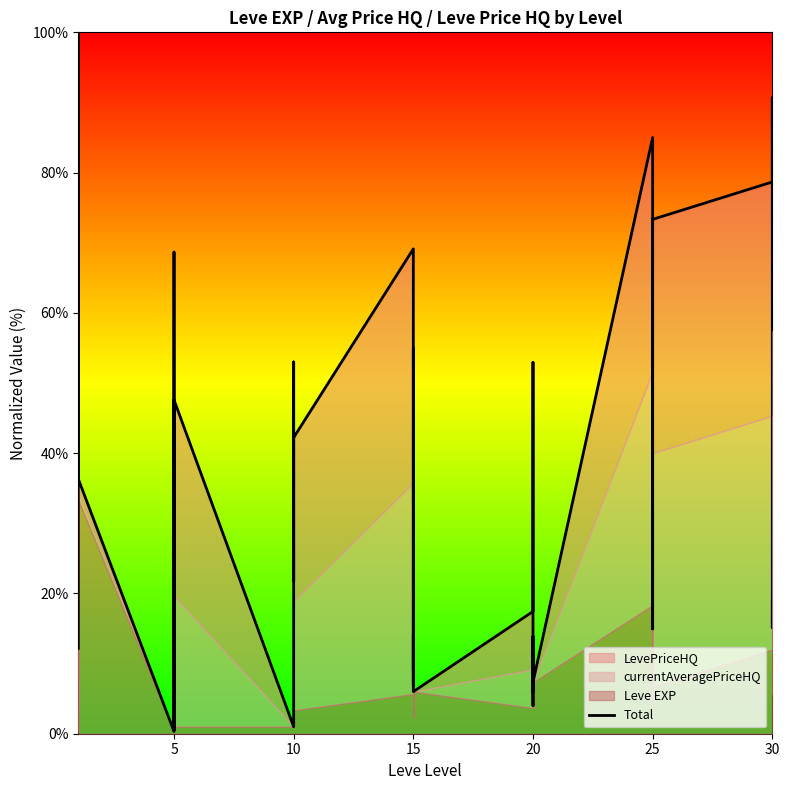

Reading left to right, transcribe all the data shown in this chart.

12.2	33.3	66.7	100.0	67.5	36.3	0.3	68.7	0.5	2.3	1.2	47.6	1.0	21.0	53.0	27.5	21.8	42.2	69.1	9.0	54.9	6.8	14.1	6.0	17.4	52.9	6.0	13.9	4.0	7.3	85.0	14.9	20.8	37.8	50.2	73.3	78.7	90.7	15.1	19.0